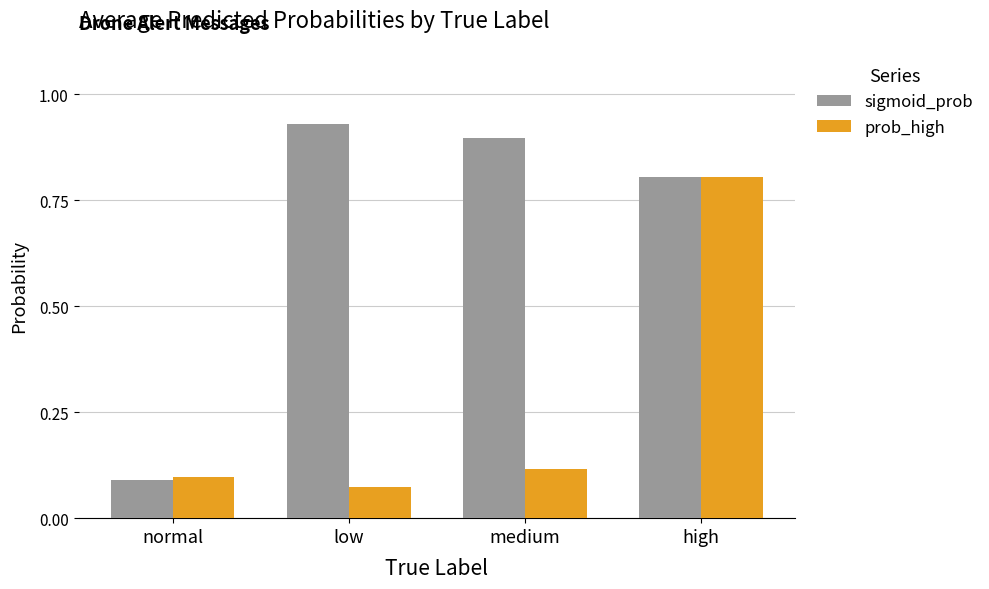

The sigmoid_prob series shows 1.5 at medium. True or false?

False